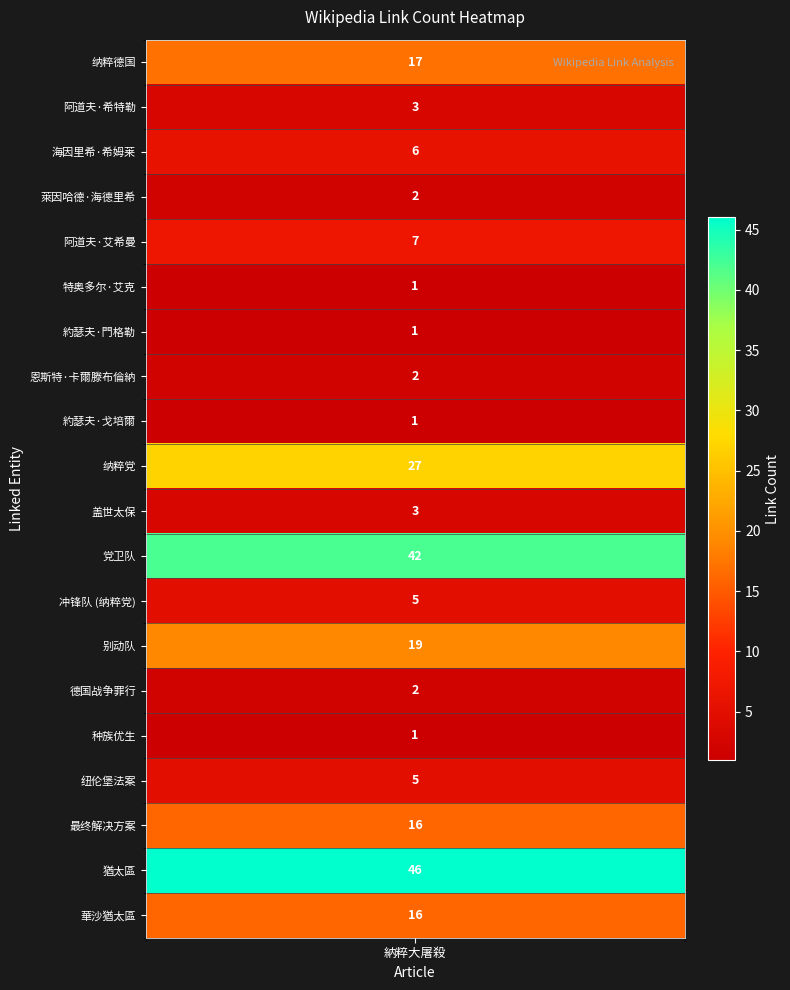

Which has a higher value, 約瑟夫·門格勒 or 盖世太保?

盖世太保